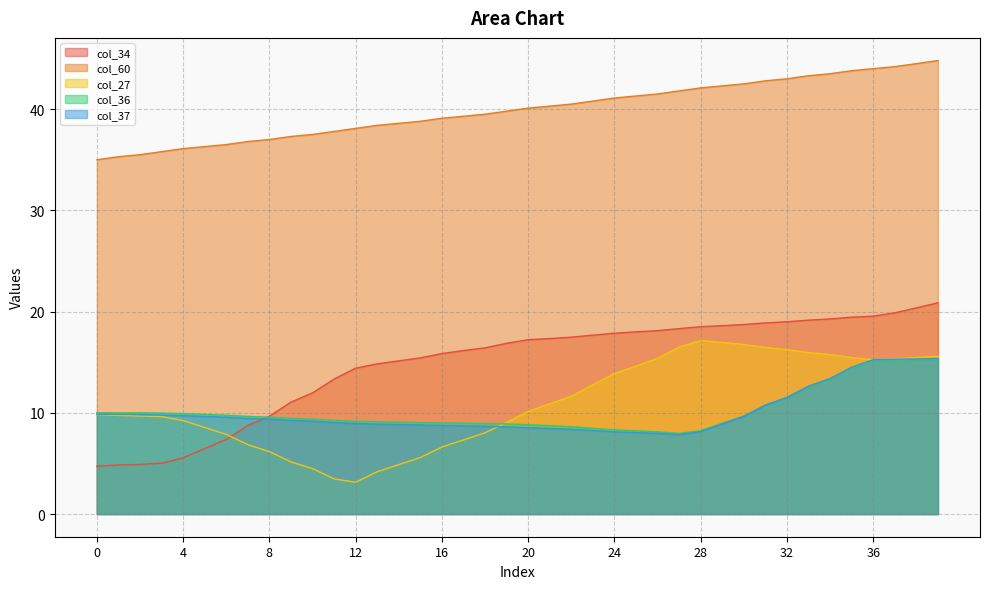

At which category is the sum across all series the highest?

39